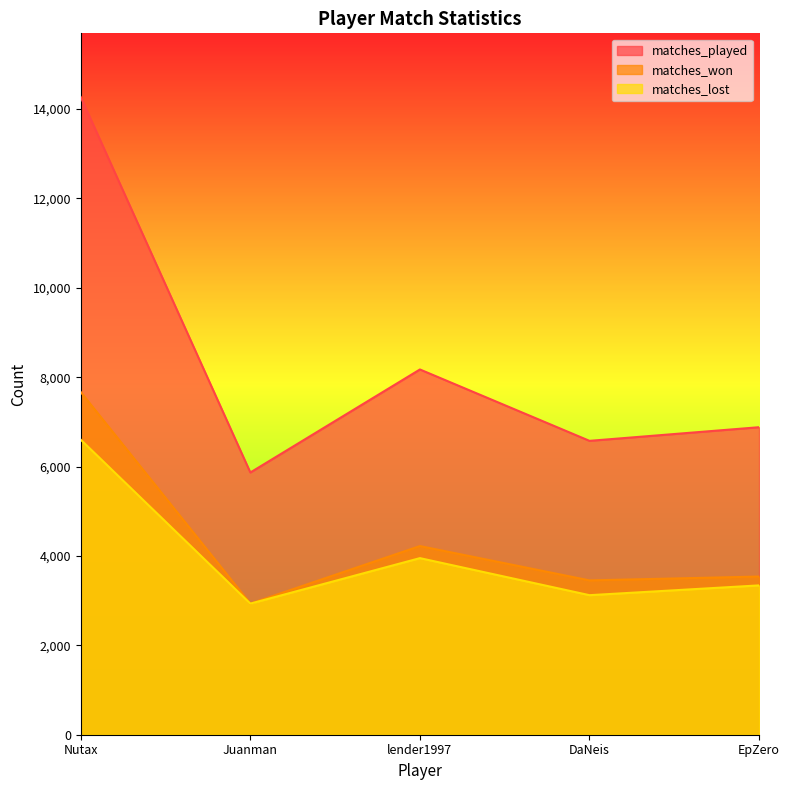

Between Nutax and EpZero, which series saw the biggest shift?

matches_played